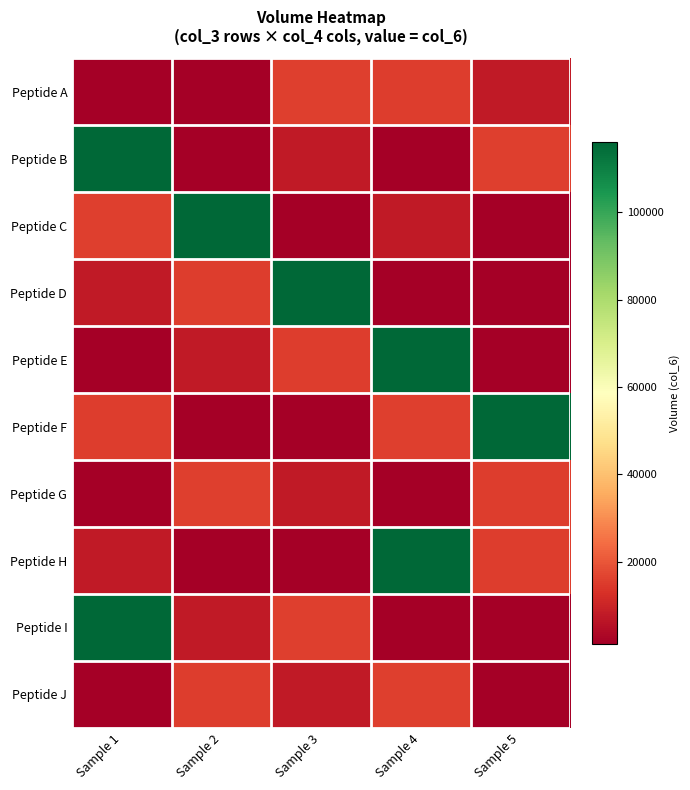

Which label corresponds to the smallest value in the chart?

Sample 2